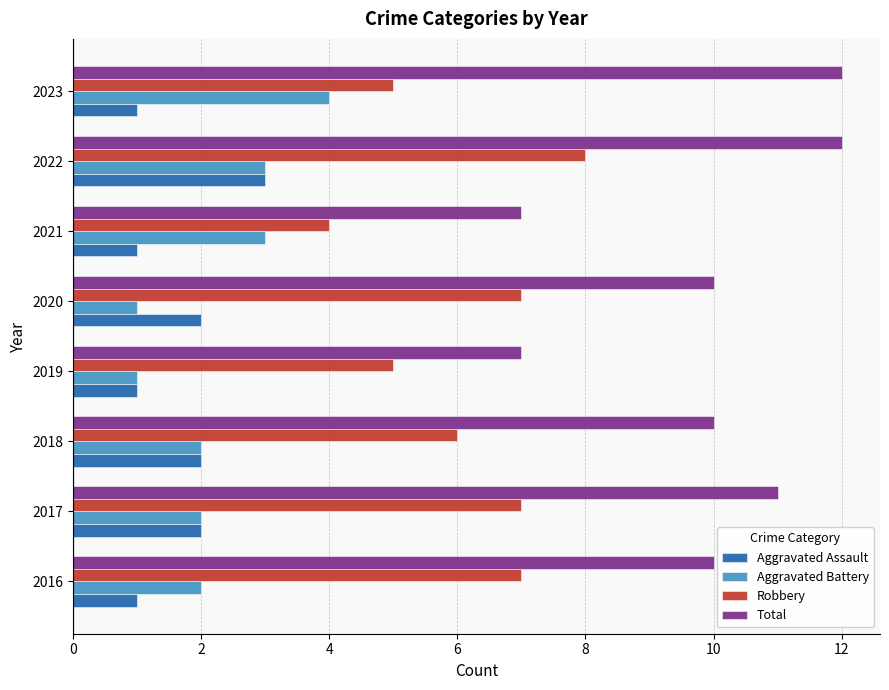

True or false: Total has a value of 7 at 2019.

True